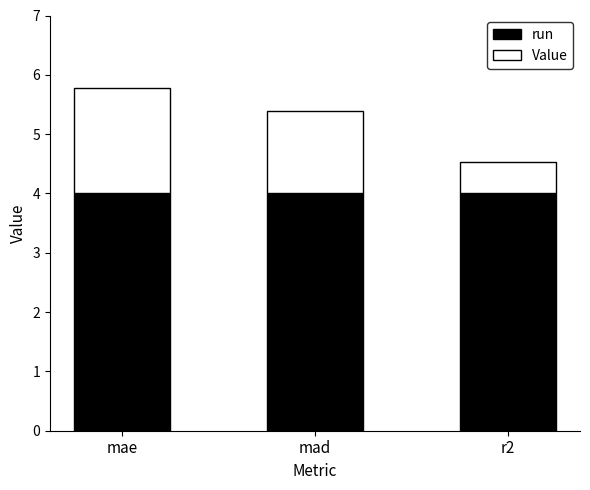

Reading left to right, transcribe the values for run.

mae=4.0	mad=4.0	r2=4.0